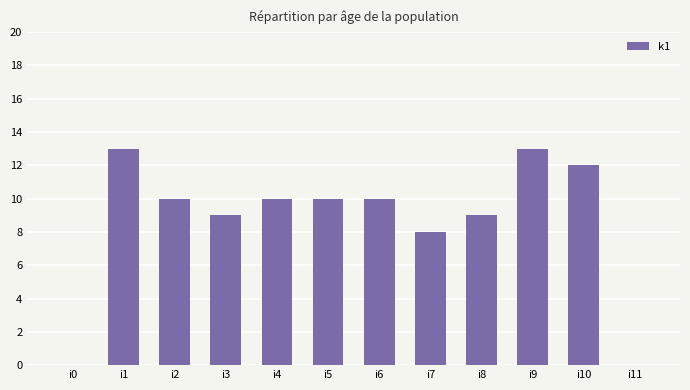

Reading left to right, what are all the values shown in this chart?

i0=0	i1=13	i2=10	i3=9	i4=10	i5=10	i6=10	i7=8	i8=9	i9=13	i10=12	i11=0